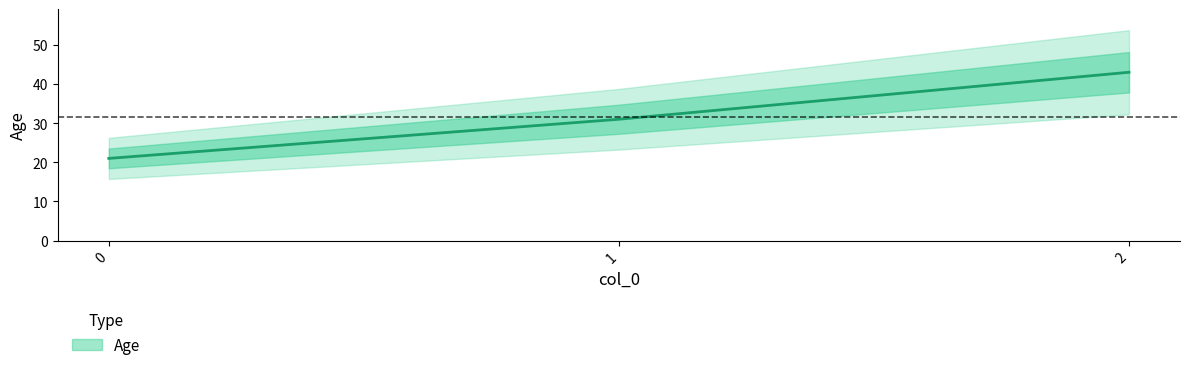

List the labels in order of value, largest first.

2, 1, 0